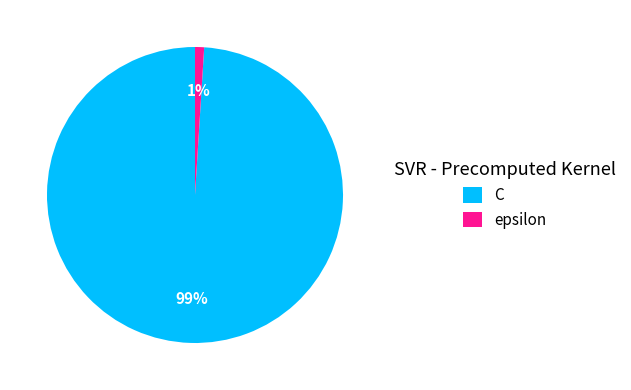

Which category has the biggest portion of the pie?

C